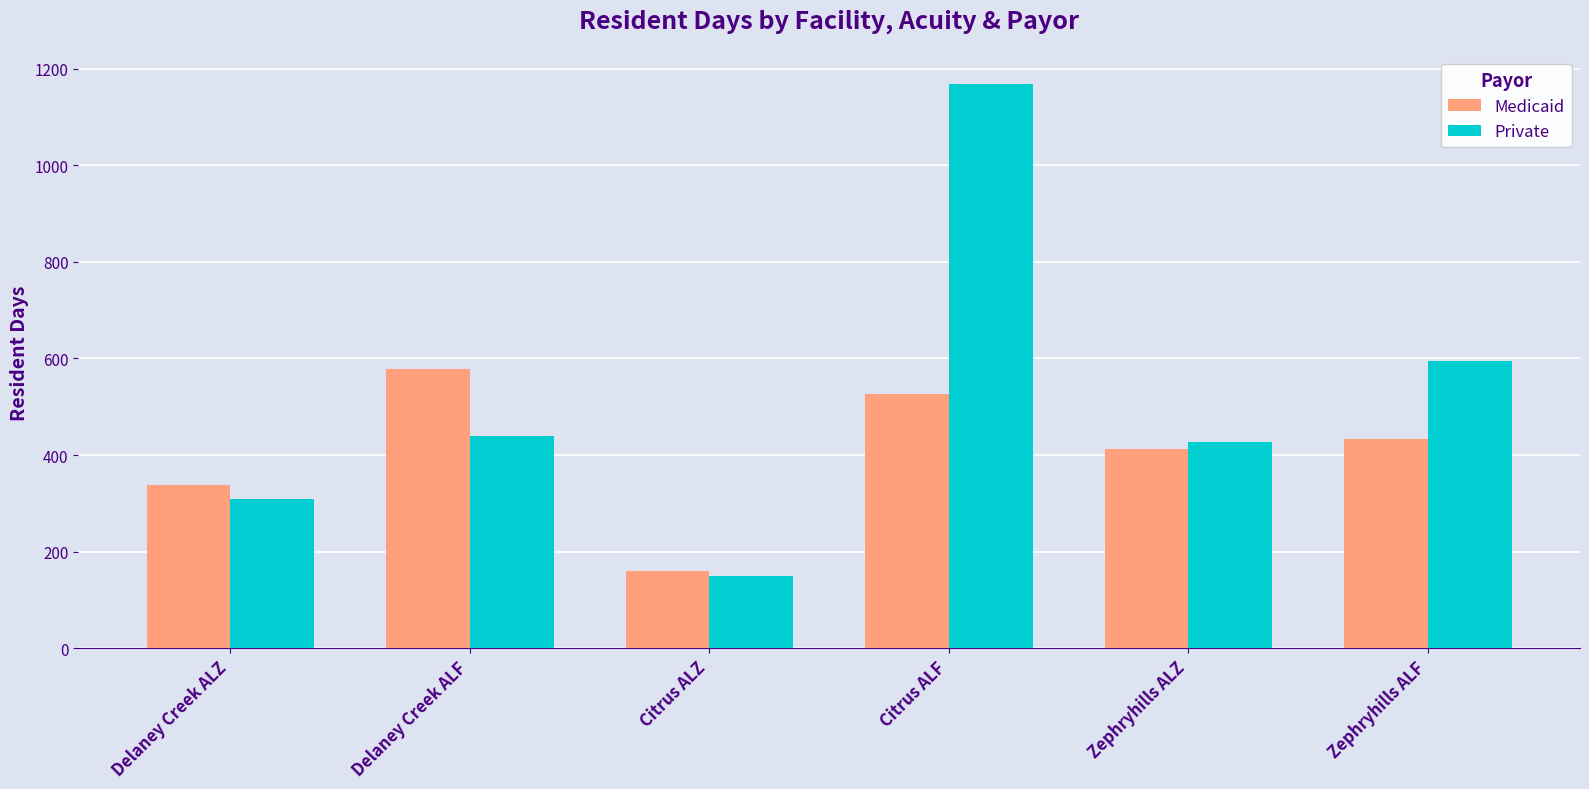

How many distinct data groups are displayed?

2